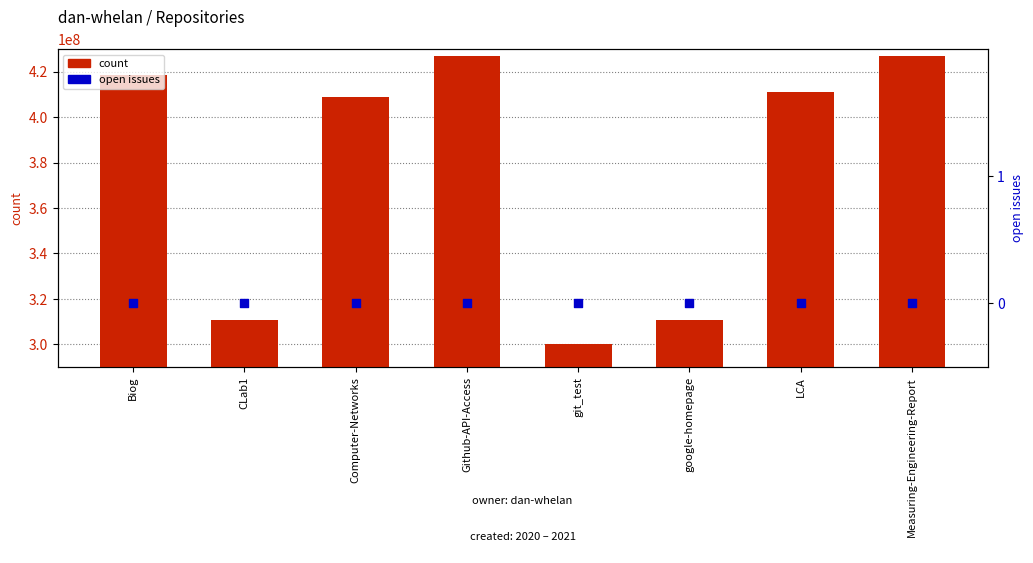

At how many categories does at least one series exceed 343580002?

5